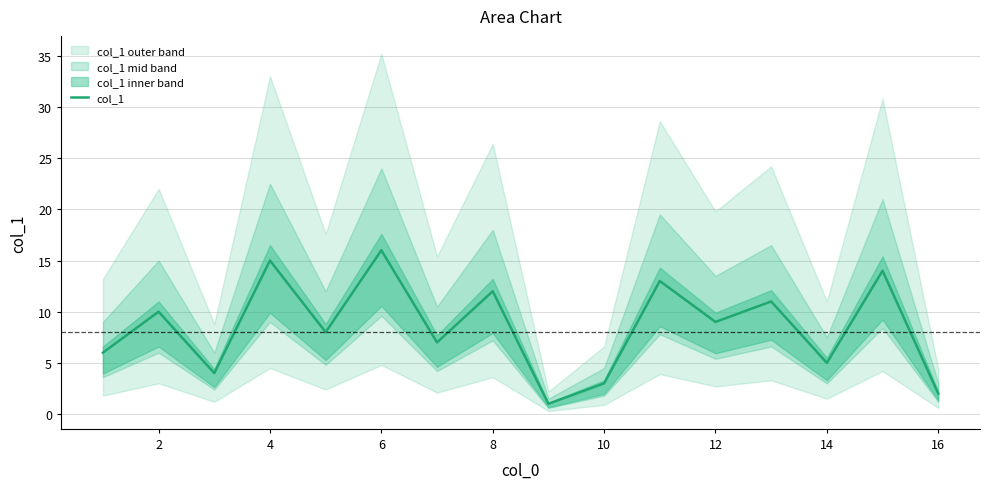

The value of col_1 at 10 is 5. True or false?

False